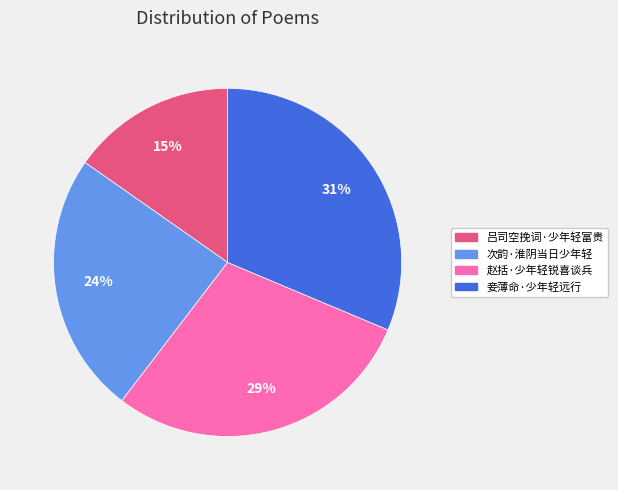

To the nearest percent, what percentage of the pie is 妾薄命·少年轻远行?

31%